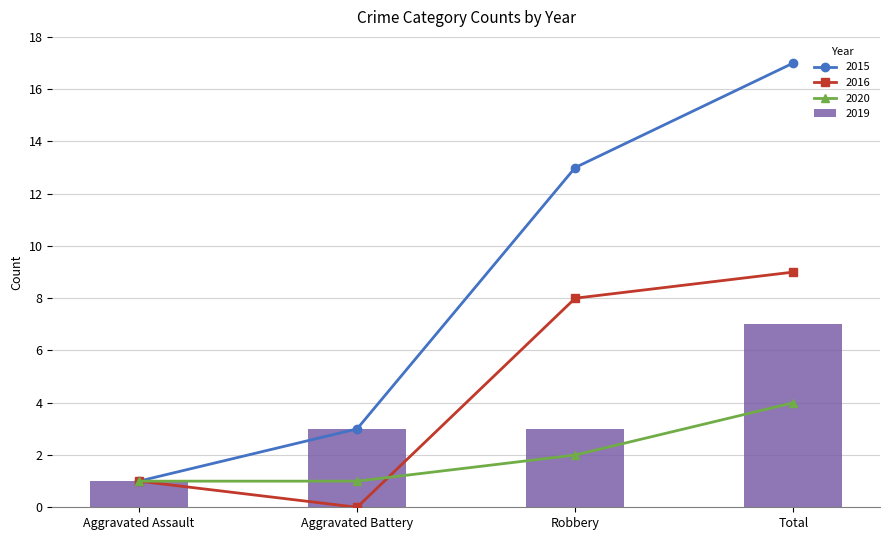

Which series has the widest spread of values?

2015